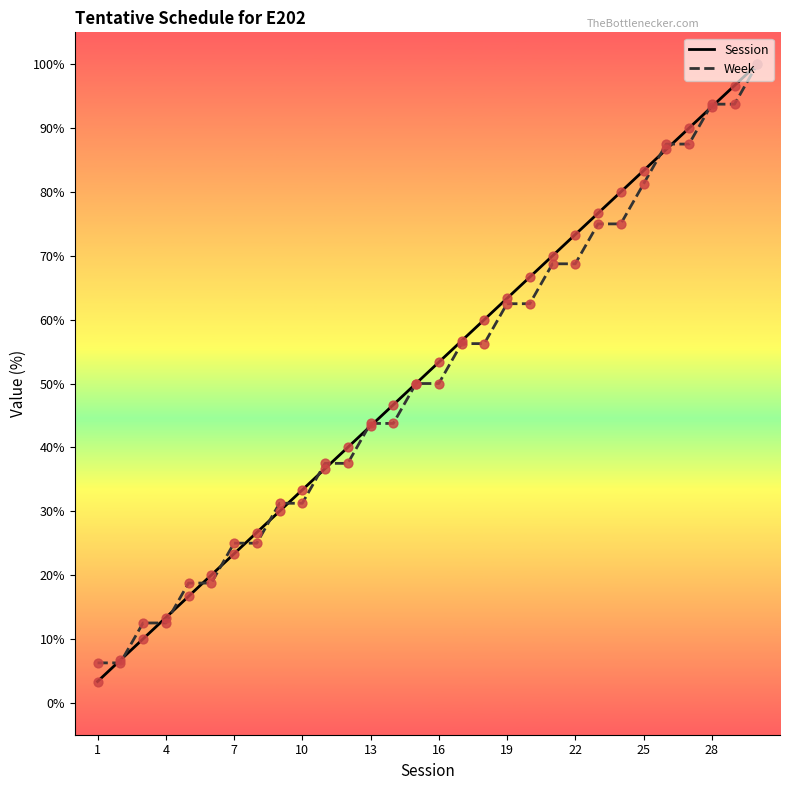

What are all the series names shown in the legend?

Session, Week